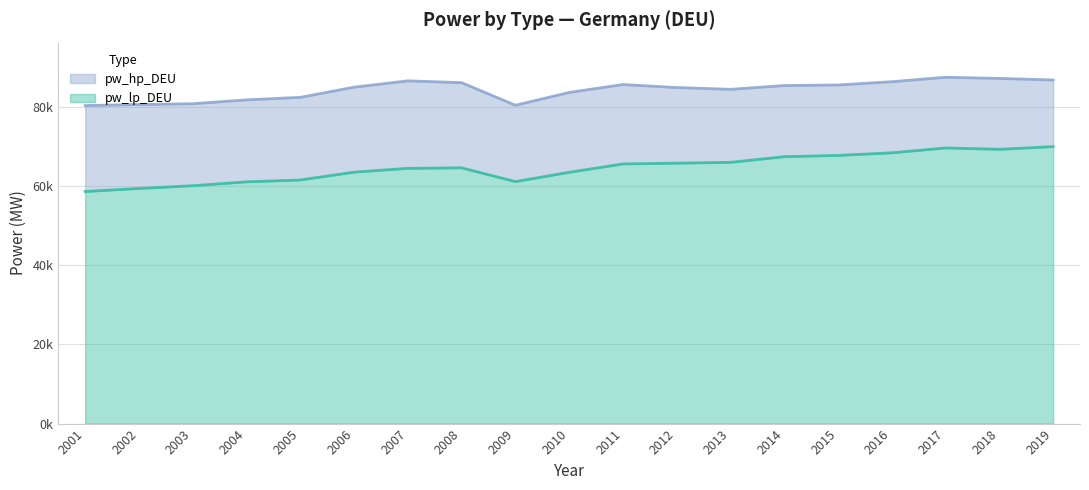

What is the approximate value of pw_lp_DEU at 2014?

67441.6